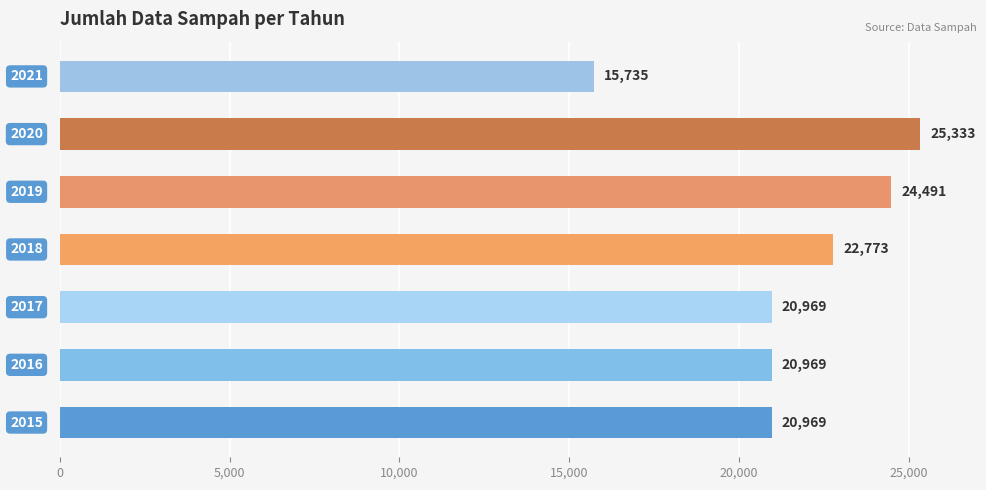

What is the smallest value displayed?

15735.4